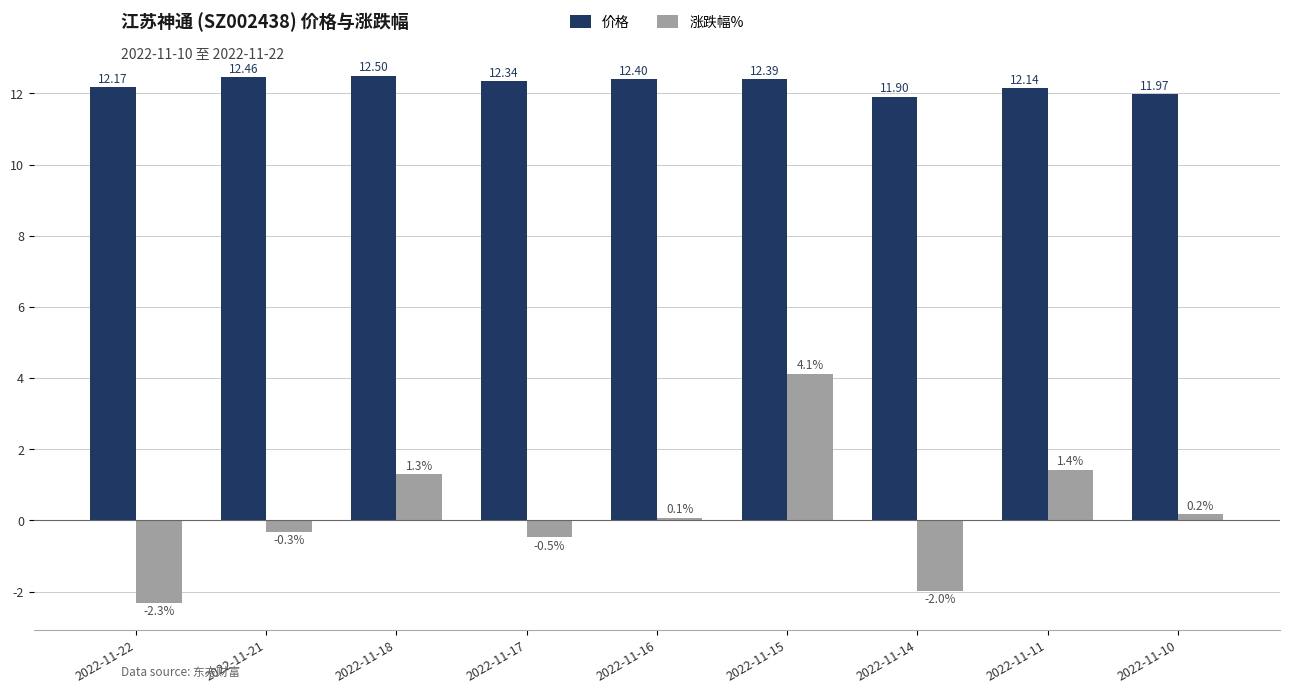

What is the approximate value of 涨跌幅% at 2022-11-15?

4.1